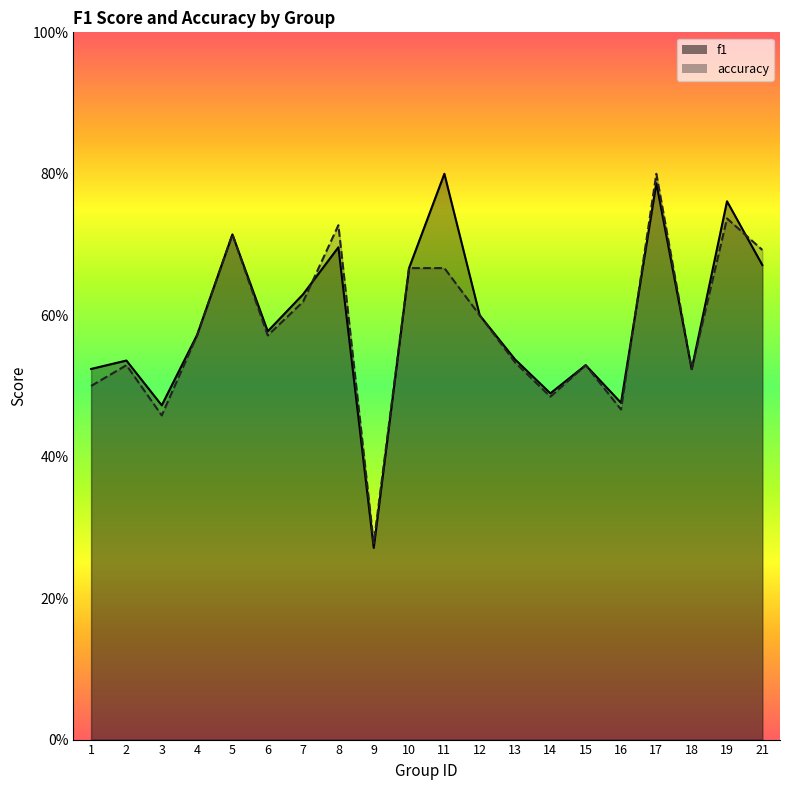

Rank the series by their average value, from lowest to highest.

accuracy, f1